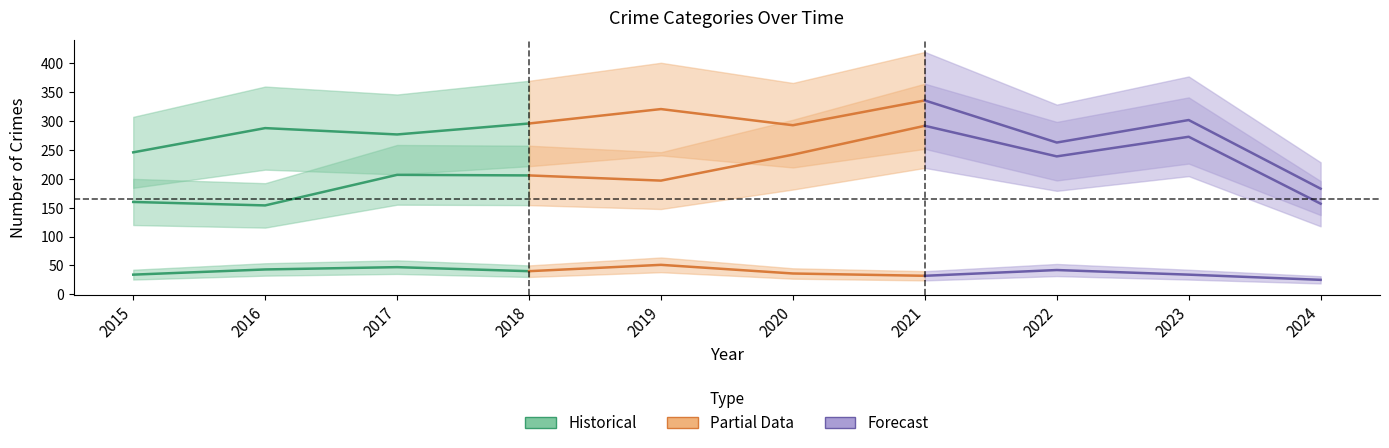

At which category does Aggravated Battery reach its first local peak?

2023